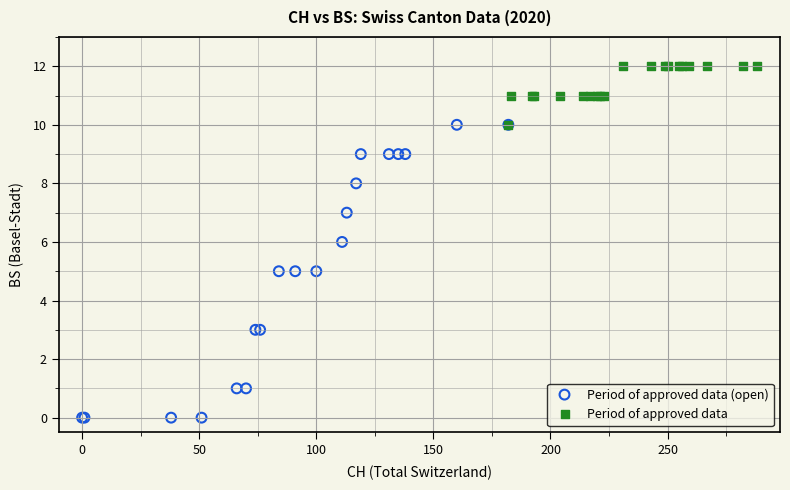

Which series has the largest Y range (max minus min)?

Period of approved data (open)